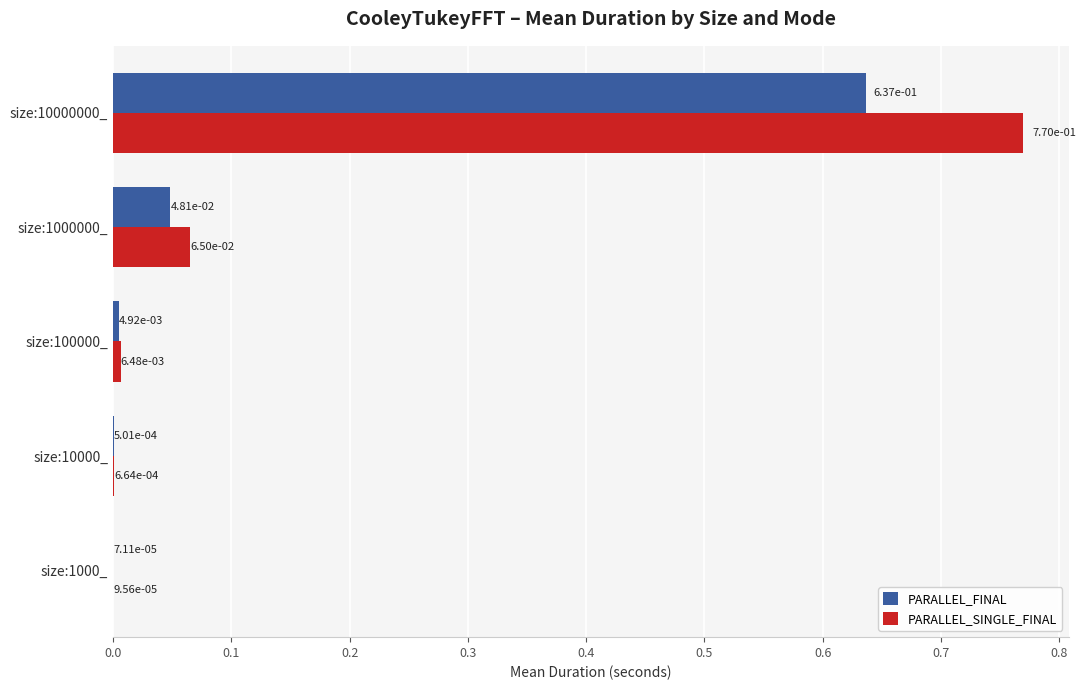

Which category has the highest value in the PARALLEL_FINAL series?

size:10000000_